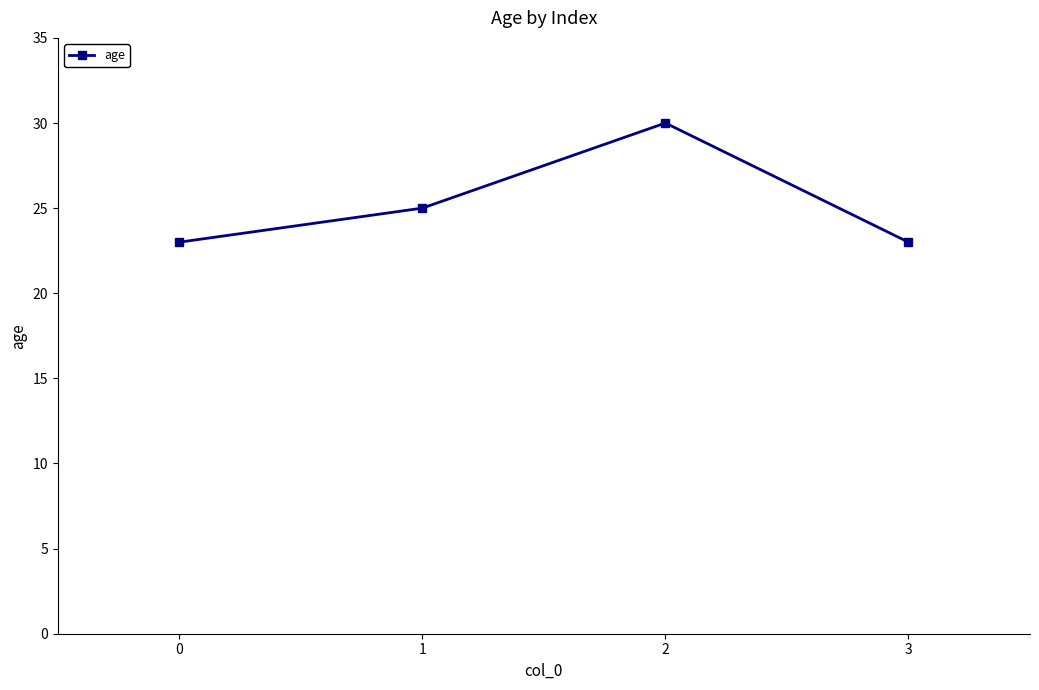

What is the greatest value displayed?

30